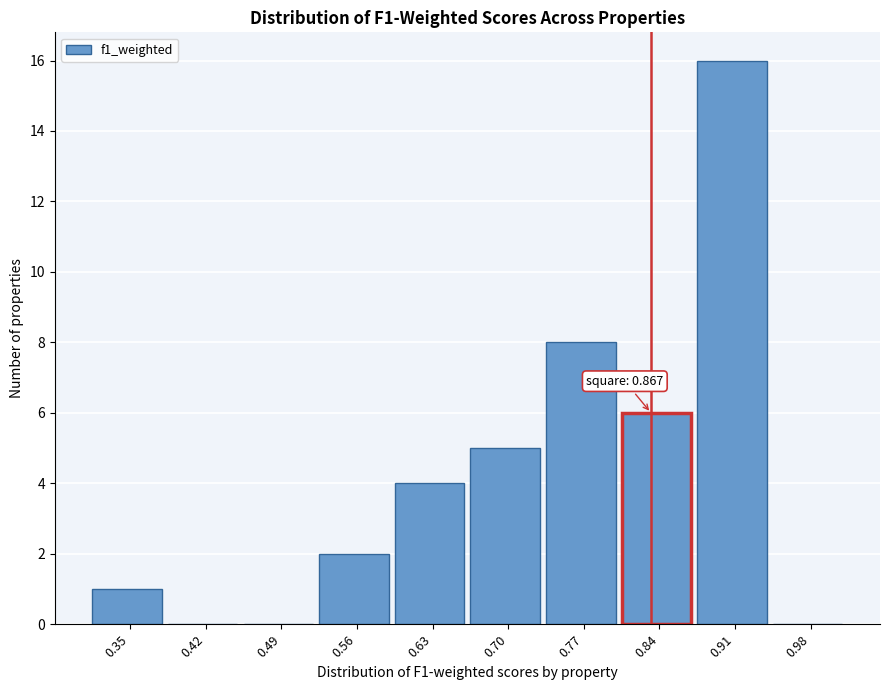

Reading left to right, extract all data points from this chart.

0.35=1	0.42=0	0.49=0	0.56=2	0.63=4	0.70=5	0.77=8	0.84=6	0.91=16	0.98=0